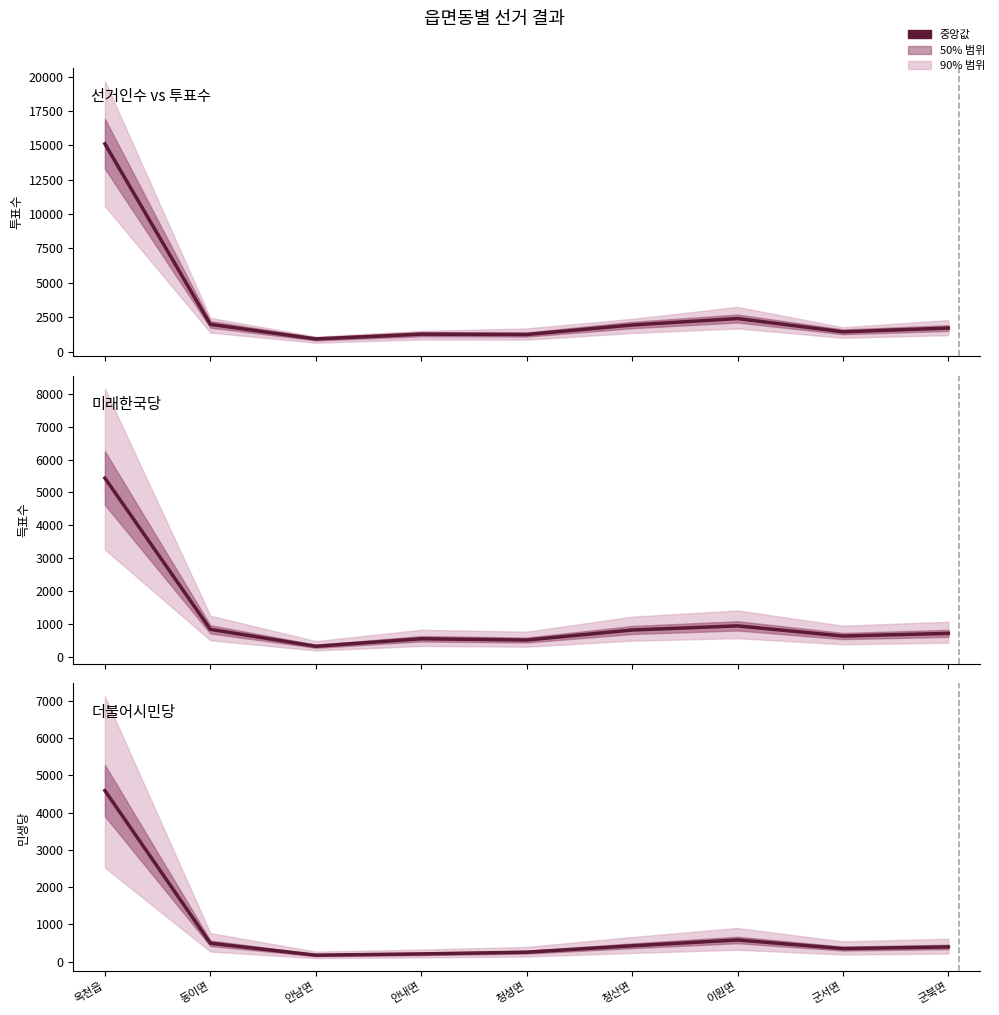

What is the minimum value for 선거인수 vs 투표수?

924